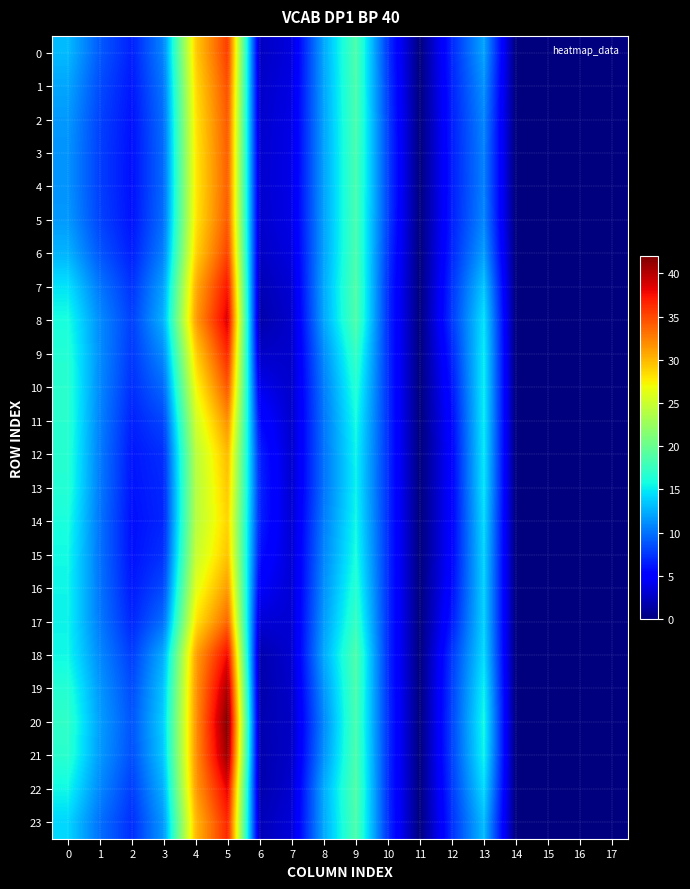

Rank the series at 14 from highest to lowest value.

0, 1, 2, 3, 4, 5, 6, 7, 8, 9, 10, 11, 12, 13, 14, 15, 16, 17, 18, 19, 20, 21, 22, 23